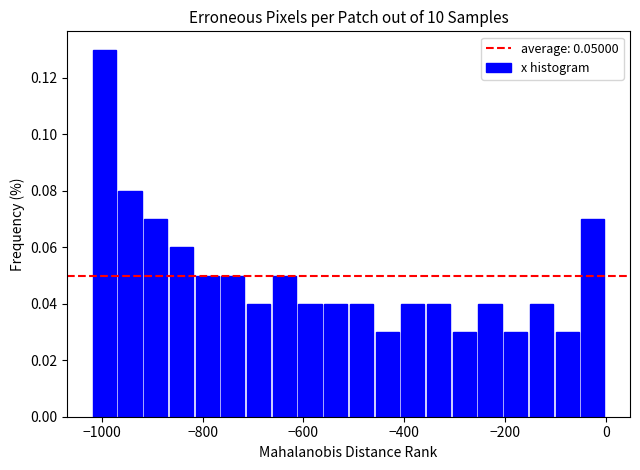

Around what value on the x-axis is the tallest bar? Give the approximate position of its centre, as read against the axis.

-1000